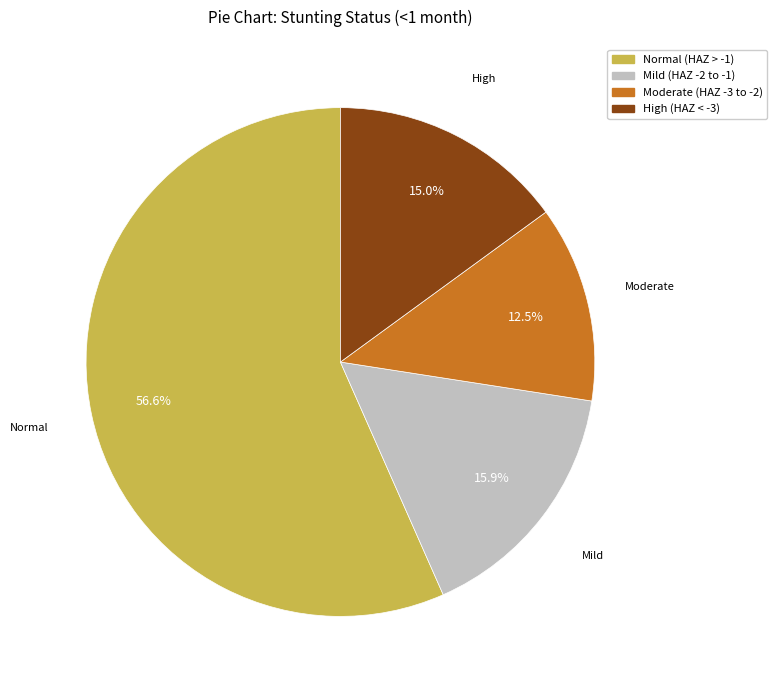

Do Normal (HAZ > -1) and High (HAZ < -3) together represent more than half of the pie?

Yes